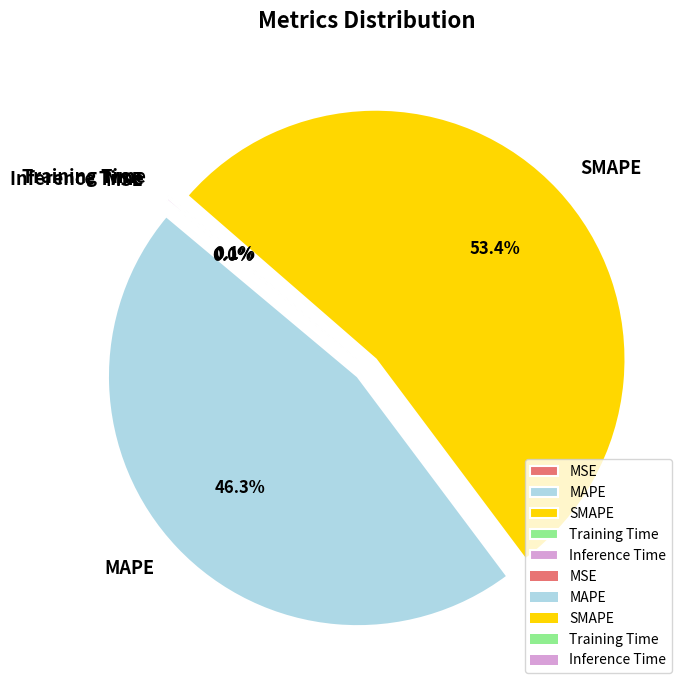

Is there a majority slice in this chart?

Yes